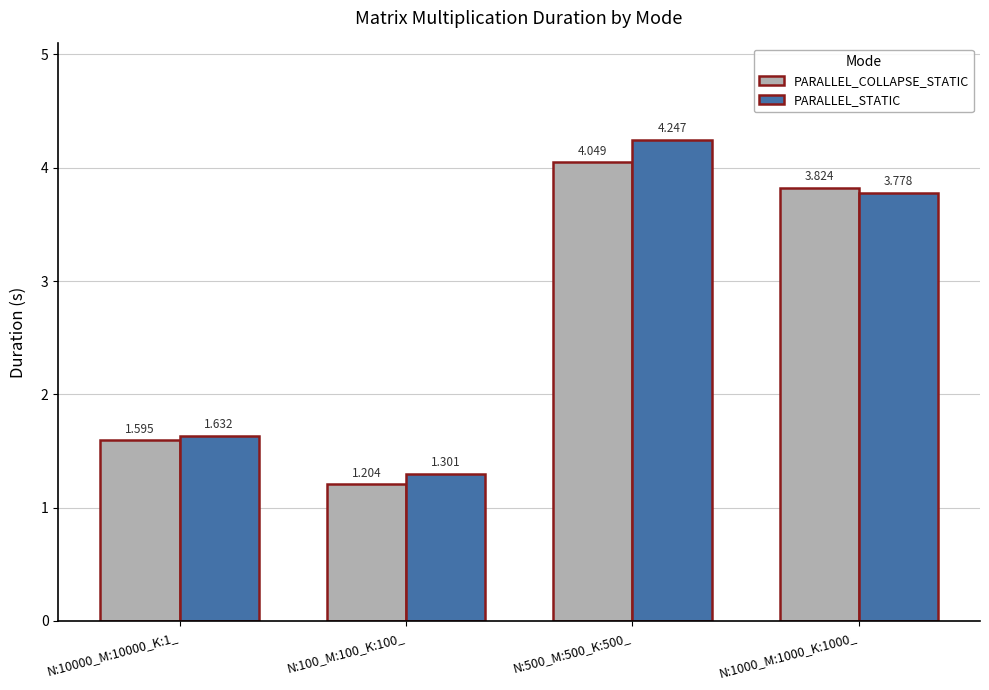

What is the average value of the PARALLEL_COLLAPSE_STATIC series?

2.7